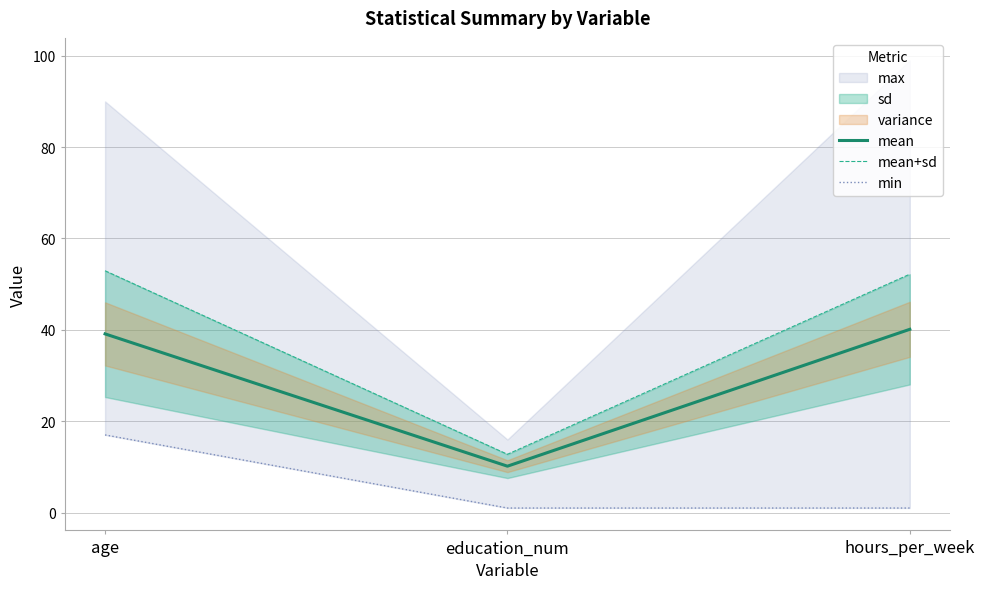

Which category has the highest value in the min series?

age